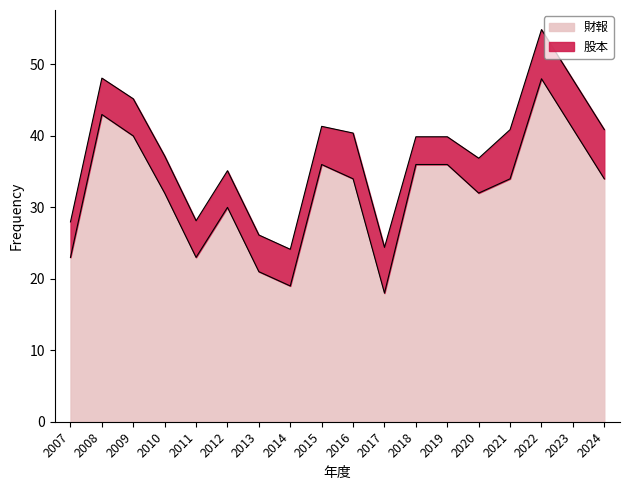

What is the approximate value of 財報 at 2008?

43.0